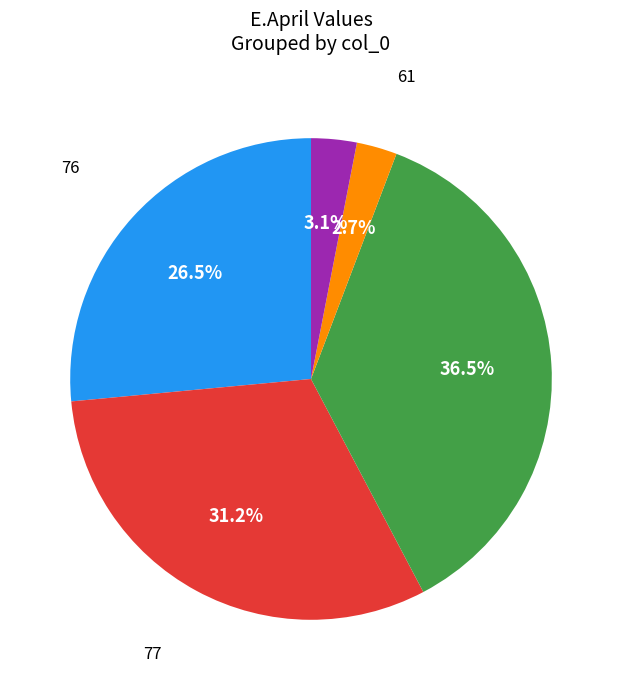

Does any single category account for the majority?

No